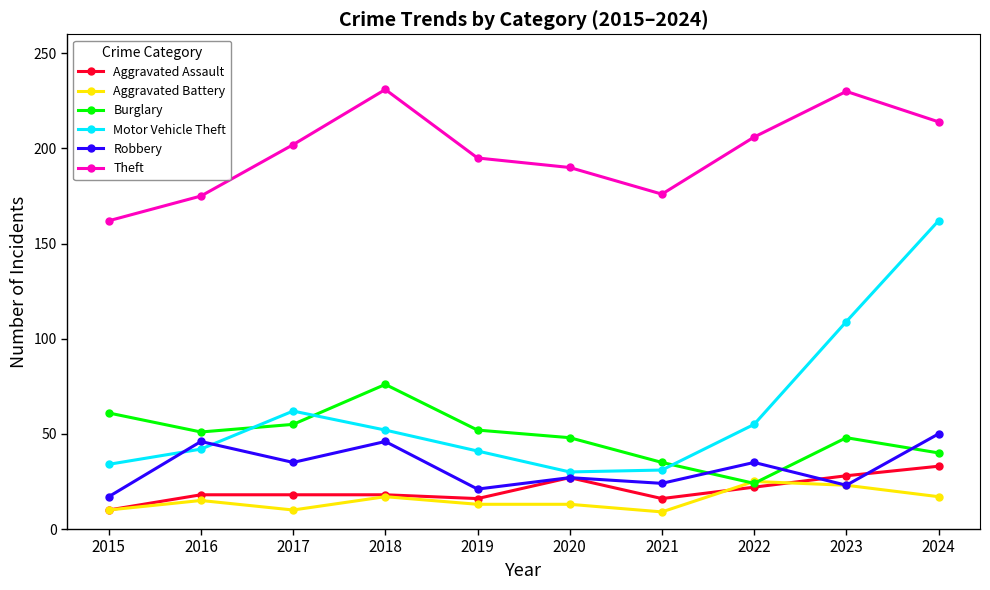

Is the value of Theft at 2024 greater than the value of Aggravated Assault at 2022?

Yes